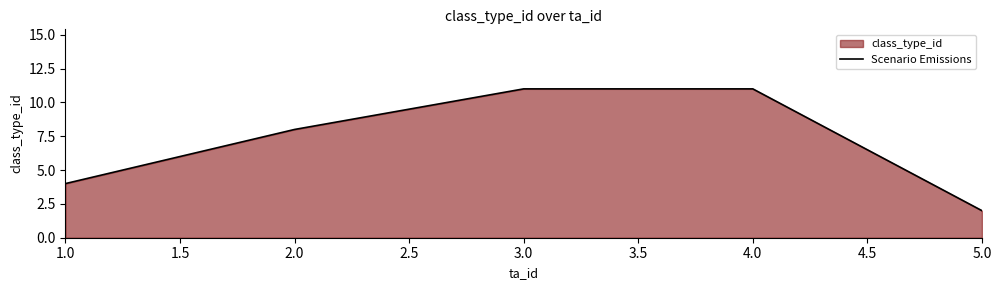

What is the label of the 1st point from the left?

1.0